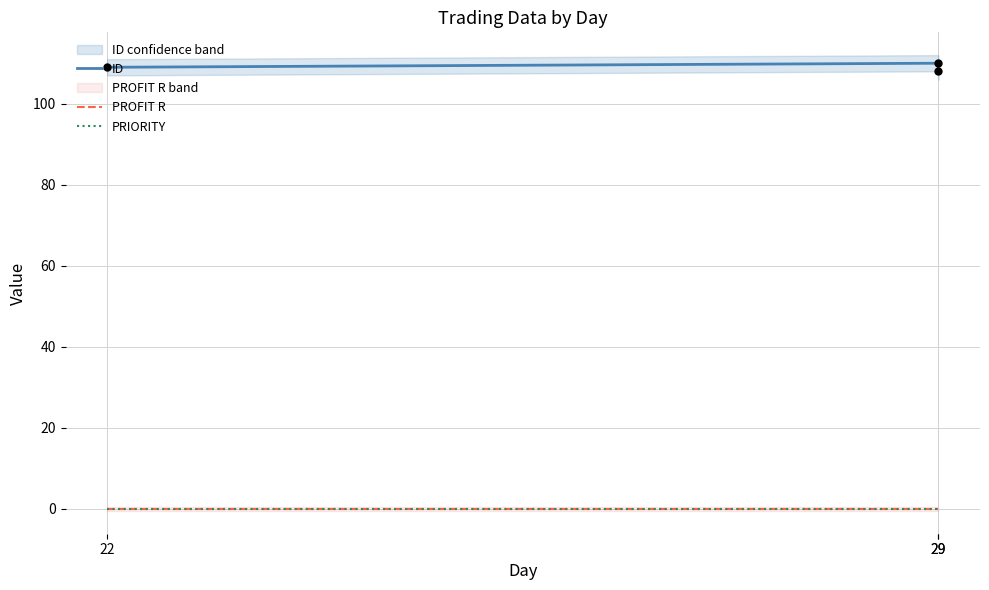

Which series contains the lowest Y value?

PROFIT R